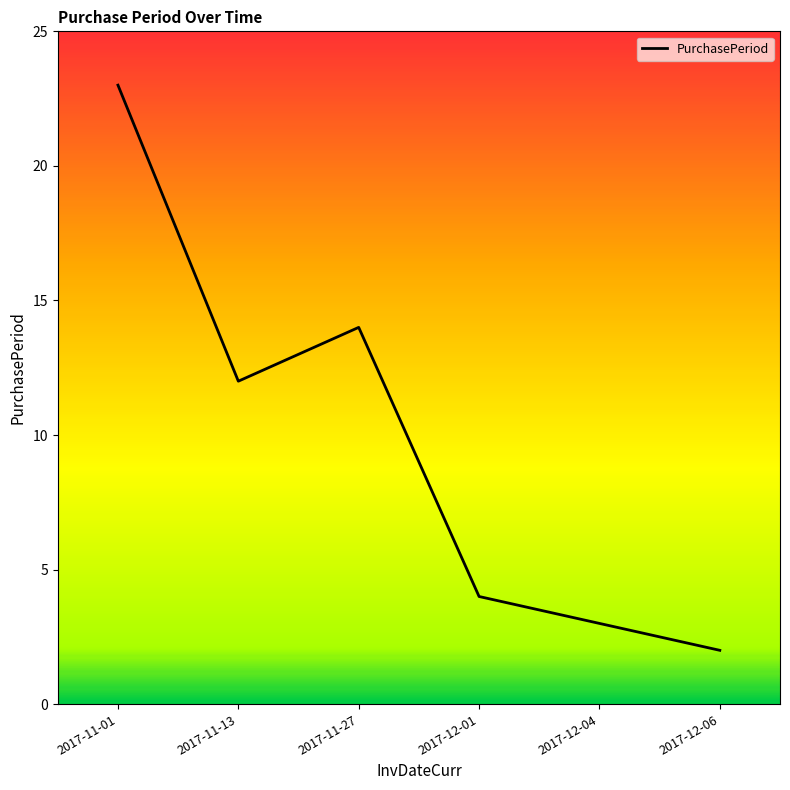

What is the difference between the second highest and minimum values?

12